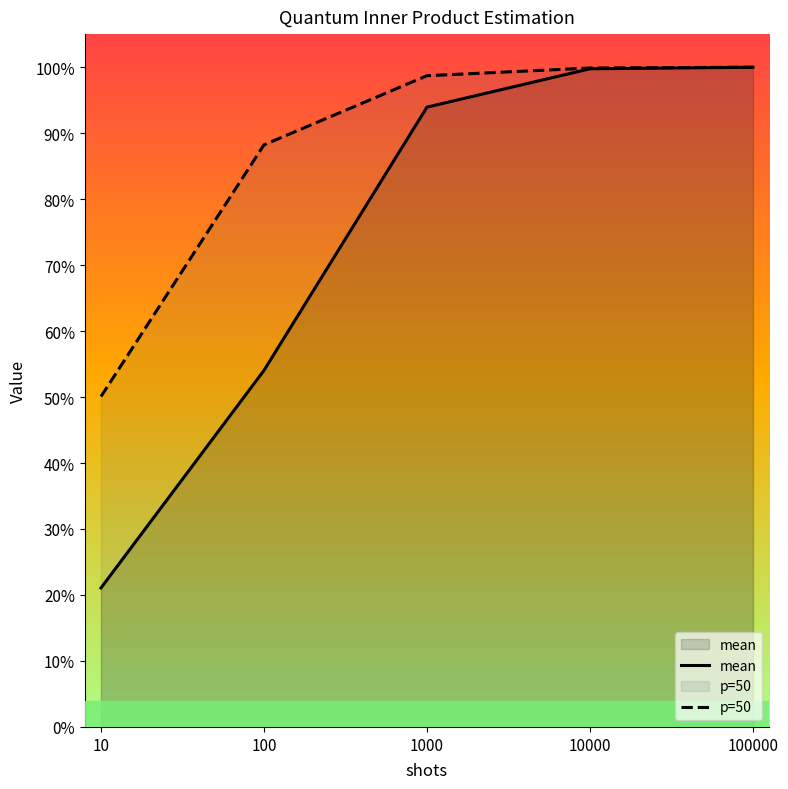

Rank the series by their average value, from highest to lowest.

p=50, mean